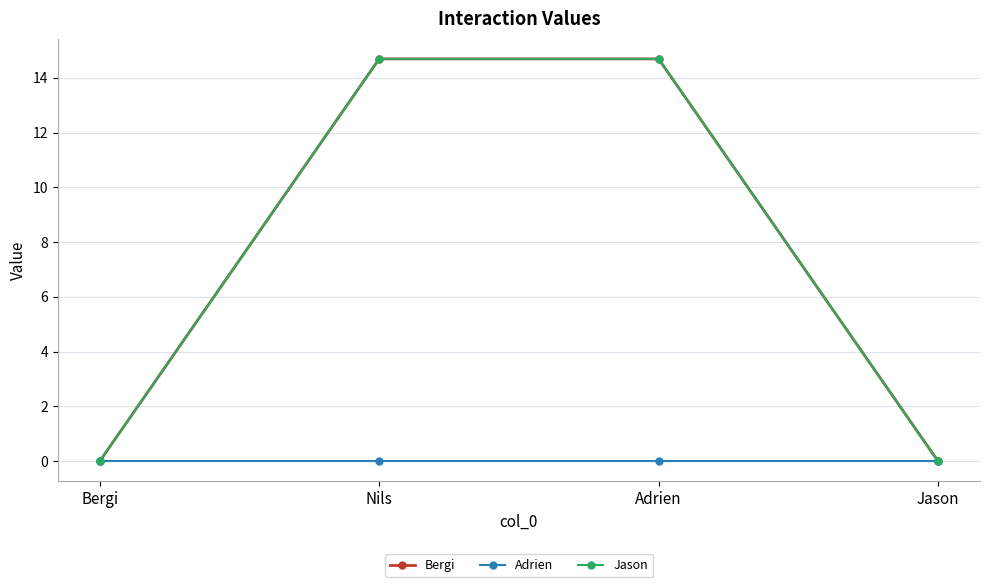

At which category is the sum across all series the highest?

Nils